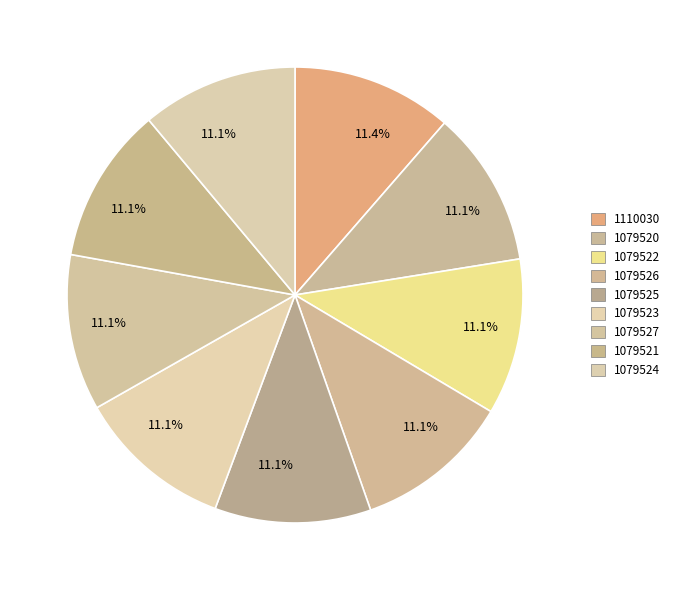

What is the smallest slice in the pie chart?

1079520